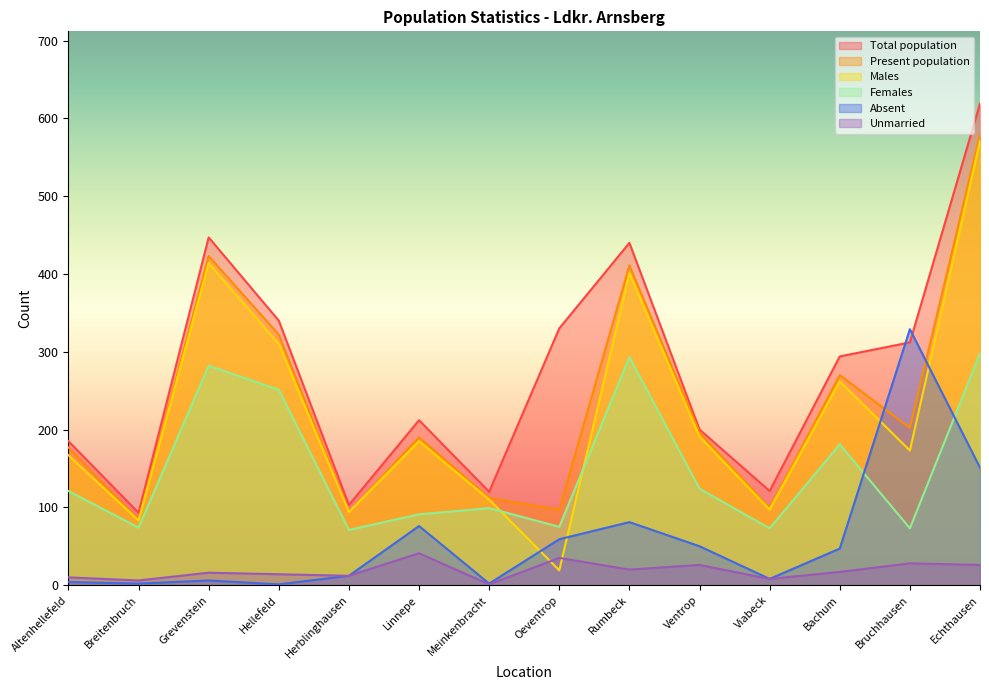

What are all the series names shown in the legend?

Total population, Present population, Males, Females, Absent, Unmarried